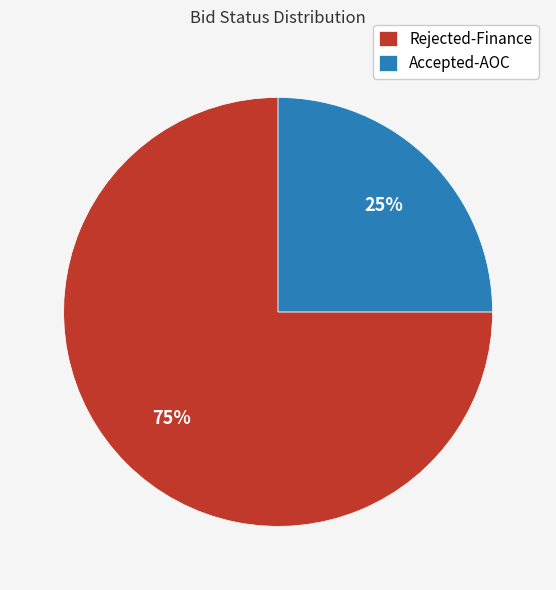

Rank the categories by value from highest to lowest.

Rejected-Finance, Accepted-AOC